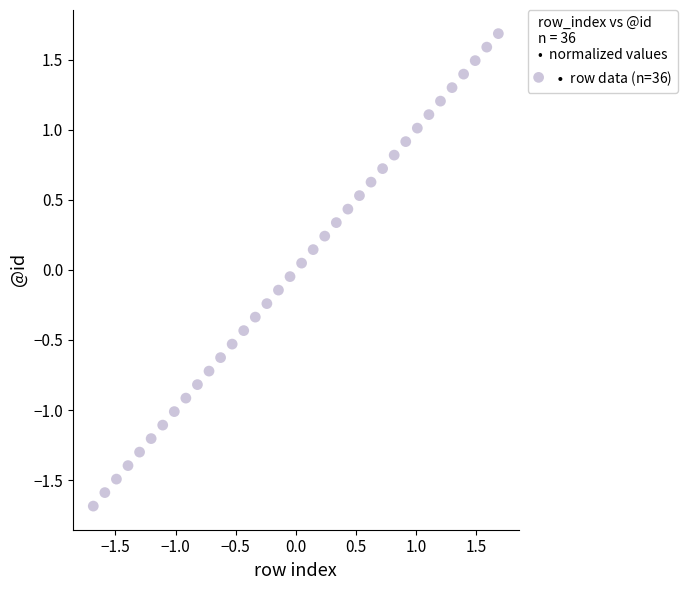

What is the range of Y values (max minus min)?

3.4